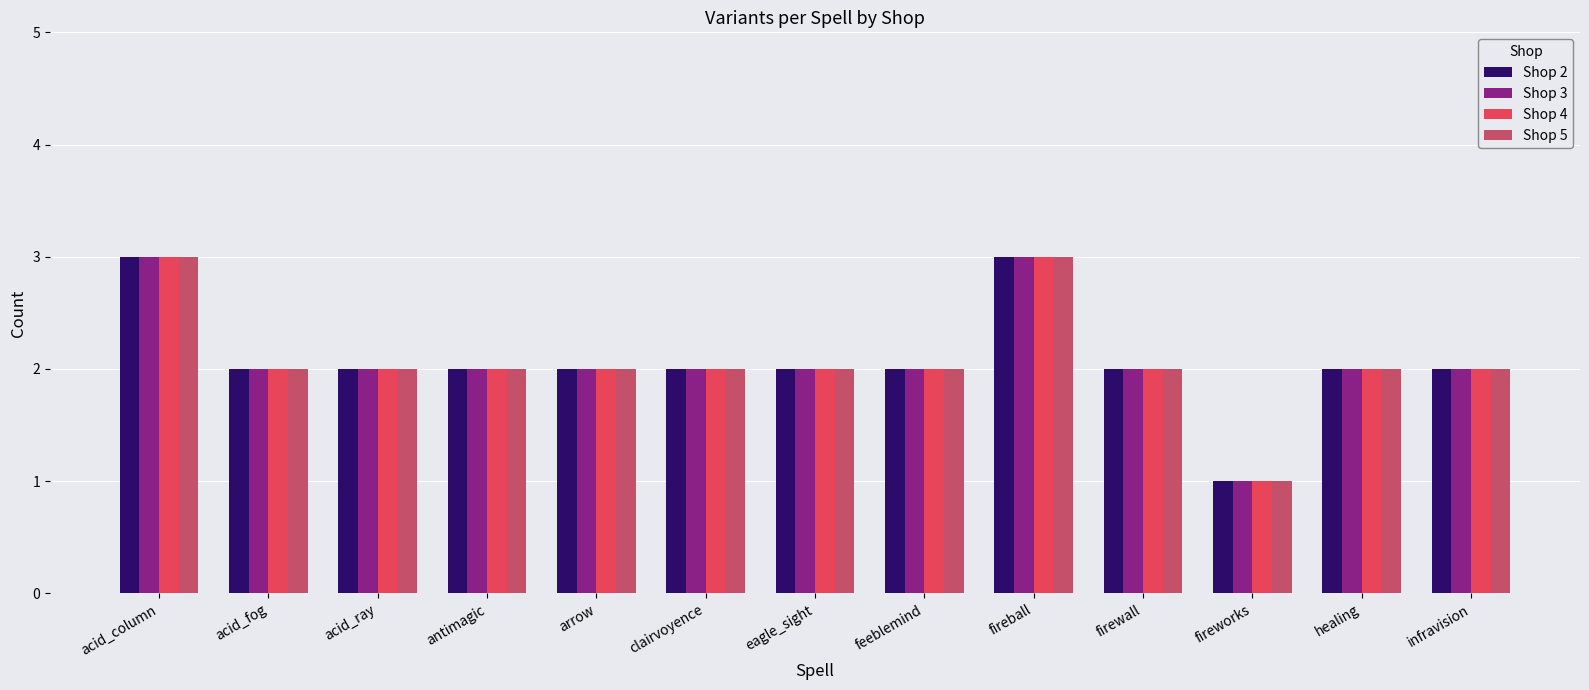

Is the value of Shop 3 at acid_fog greater than the value of Shop 5 at acid_column?

No